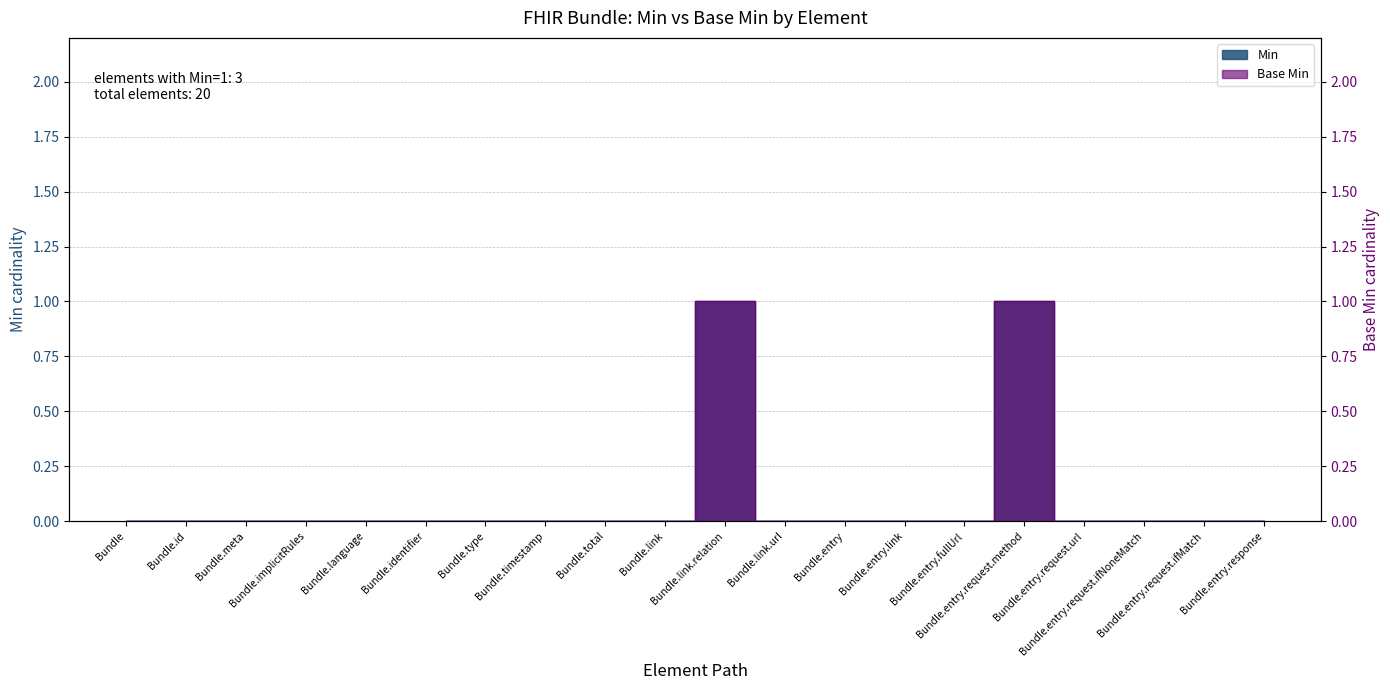

True or false: Min has a value of 0 at Bundle.entry.request.url.

True